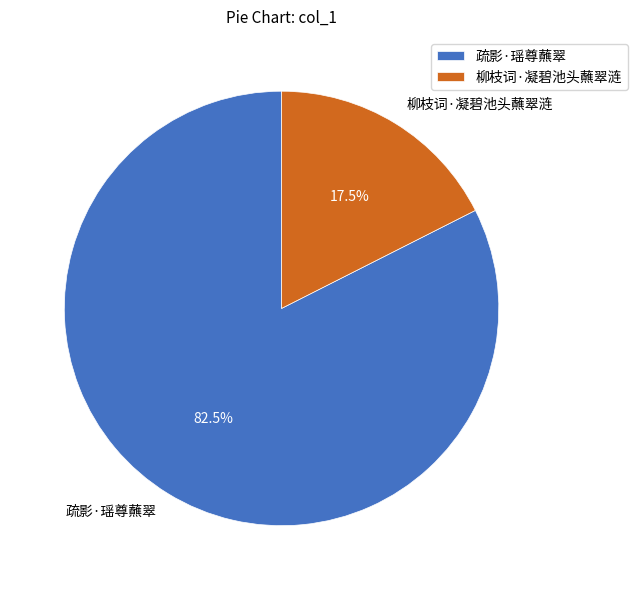

Between 疏影·瑶尊蘸翠 and 柳枝词·凝碧池头蘸翠涟, which is larger?

疏影·瑶尊蘸翠